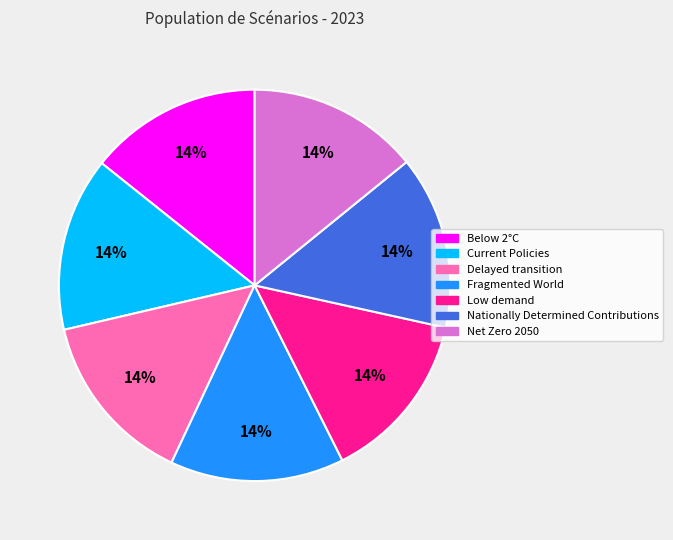

To the nearest percent, what is the combined percentage of Nationally Determined Contributions and Delayed transition?

29%